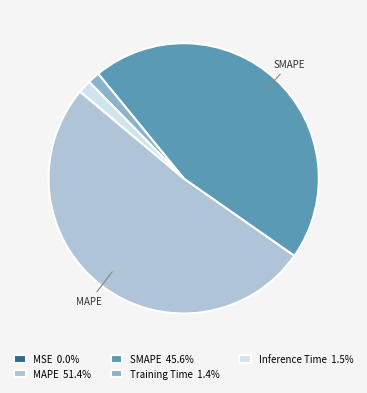

Does any single category account for the majority?

Yes